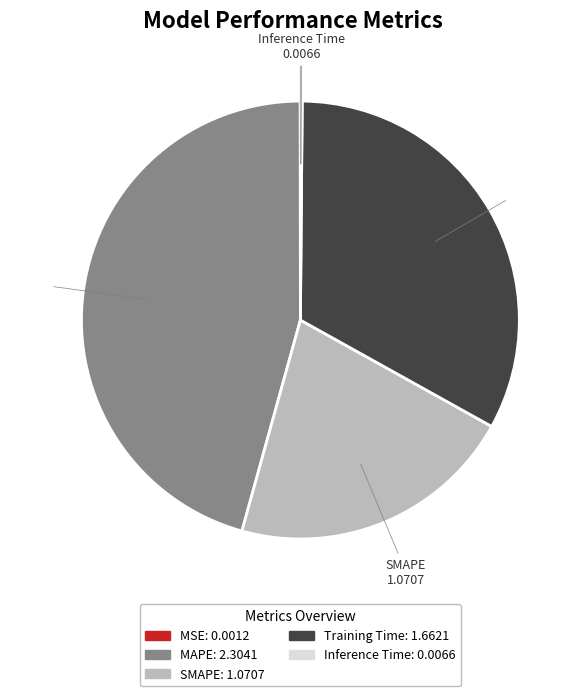

What is the ratio of the value at Training Time to the value at SMAPE?

1.6